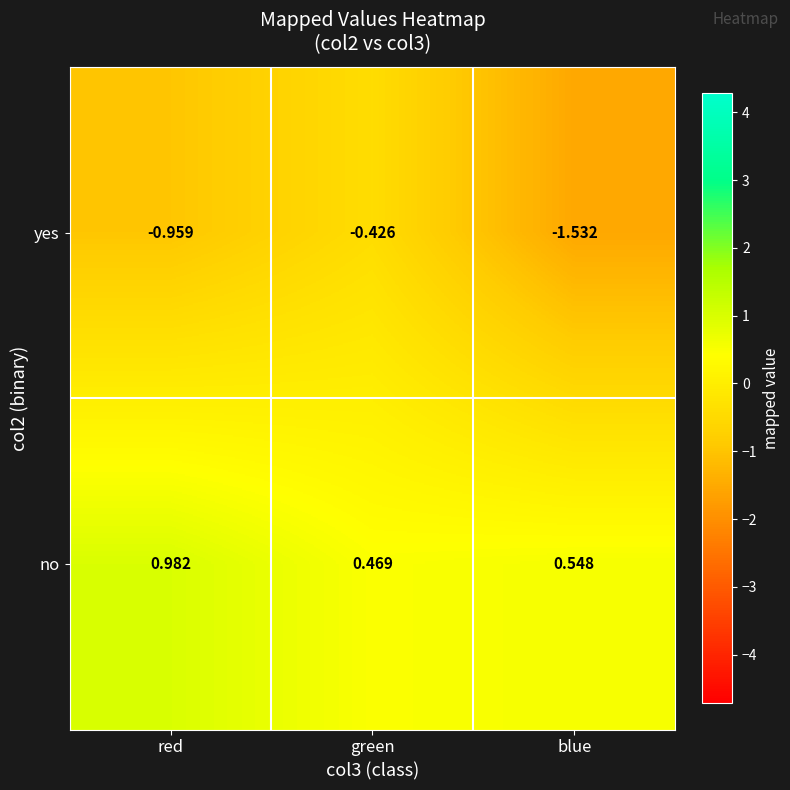

Where is yes nearest to the value 0?

green